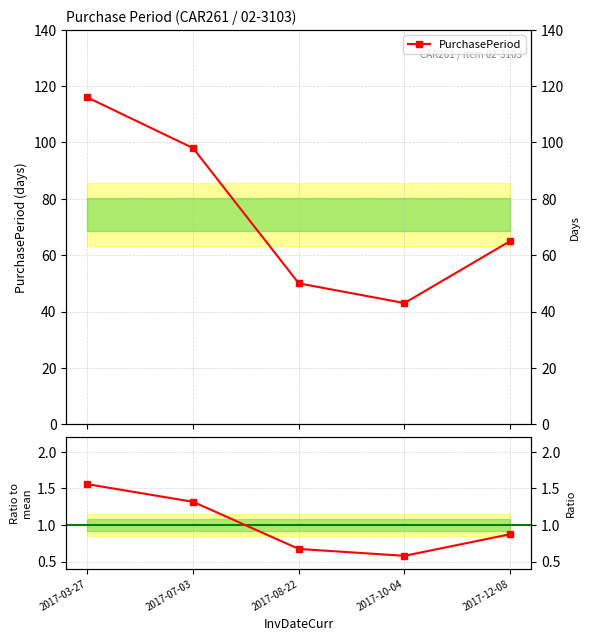

Is this an area chart (filled region under the line)?

No